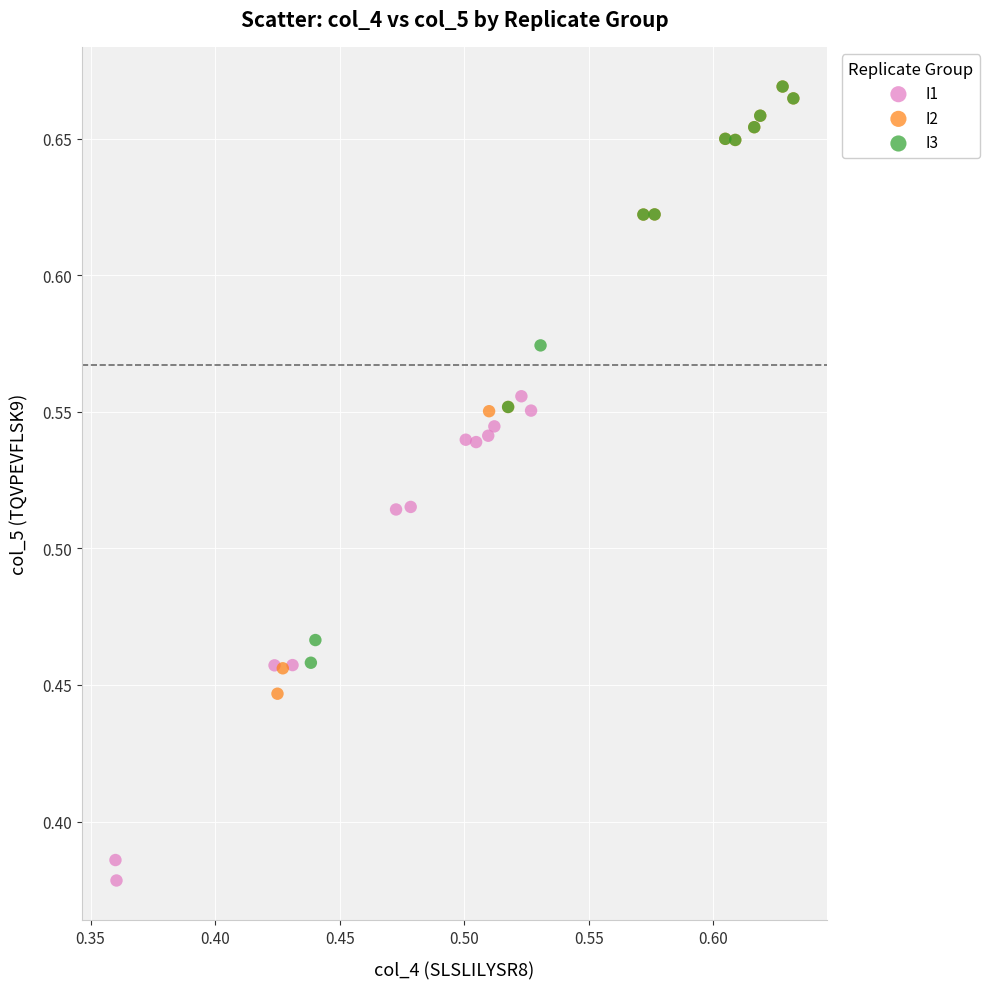

Which series reaches the minimum Y coordinate?

I1